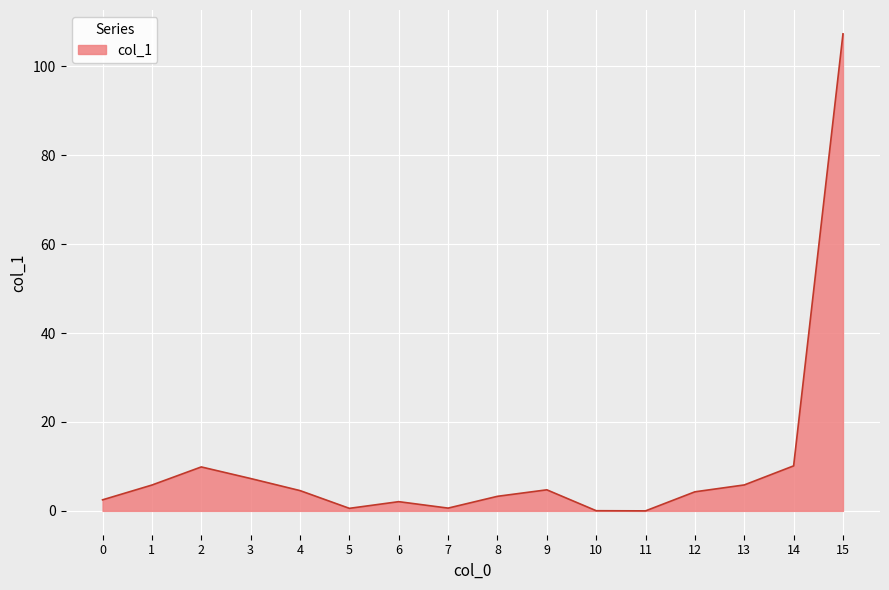

The chart shows a value of 5.4 at 14. True or false?

False